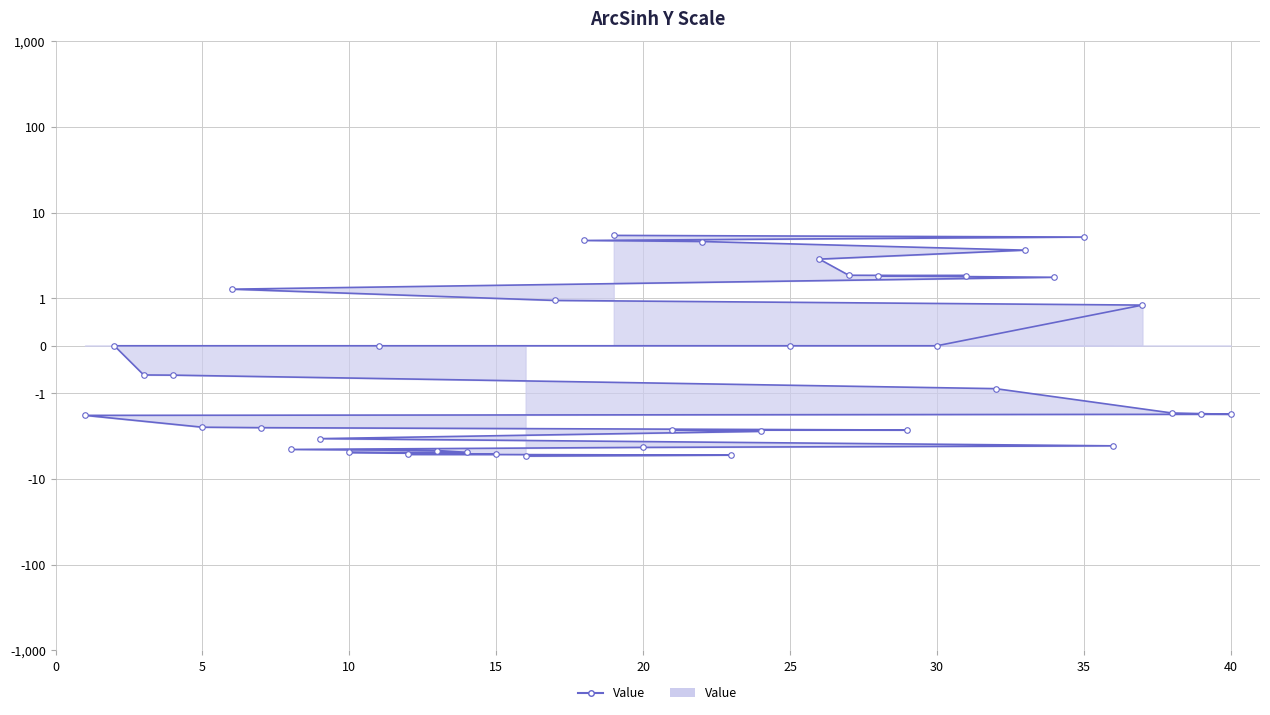

What is the sum of all values?

-37.2